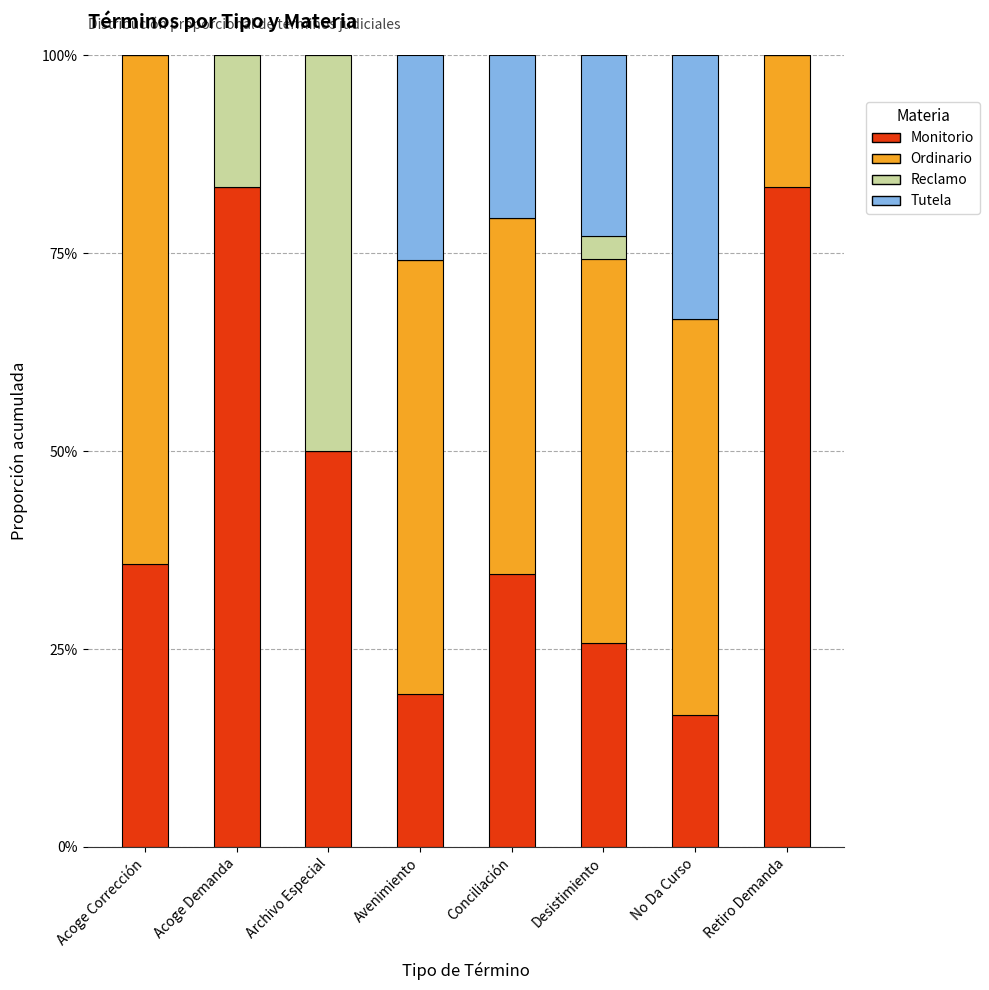

What are all the series names shown in the legend?

Monitorio, Ordinario, Reclamo, Tutela